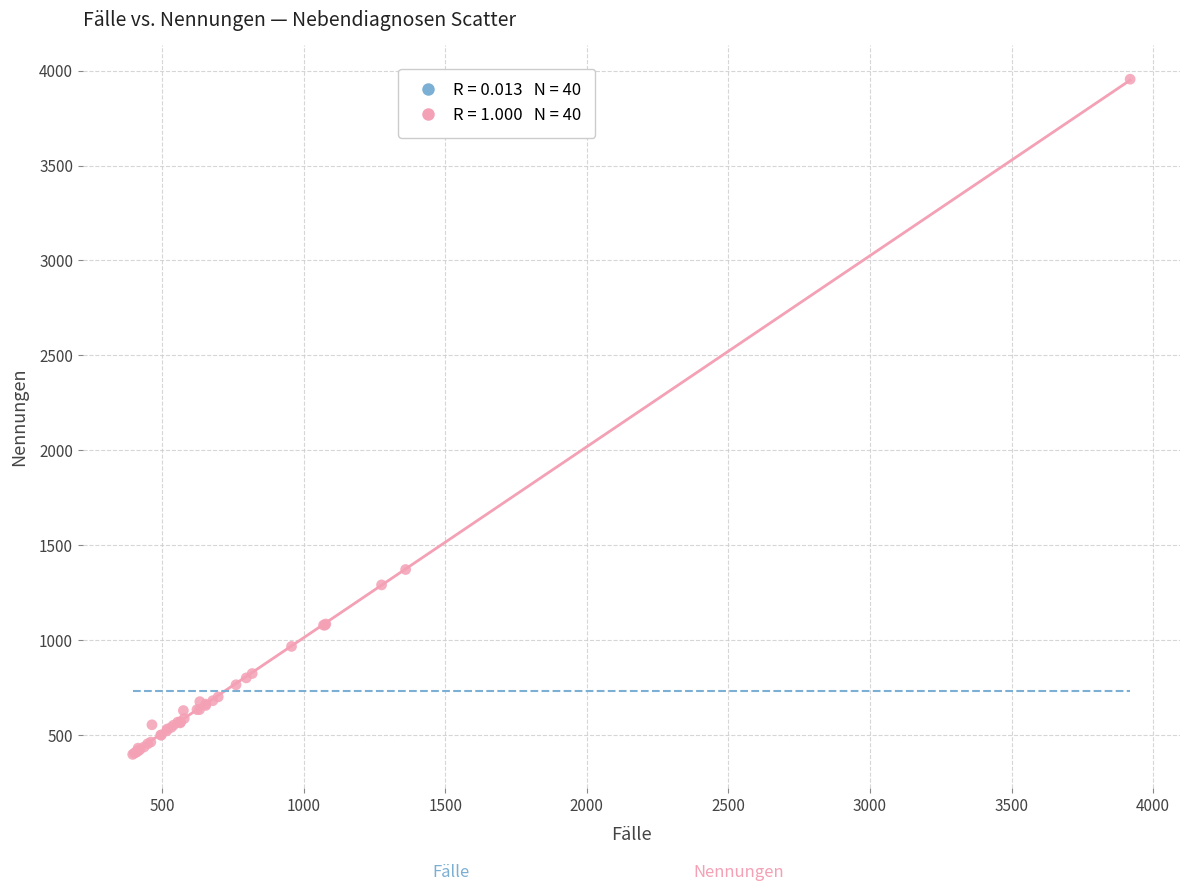

What Y value in the scatter plot is closest to 2176?

1372